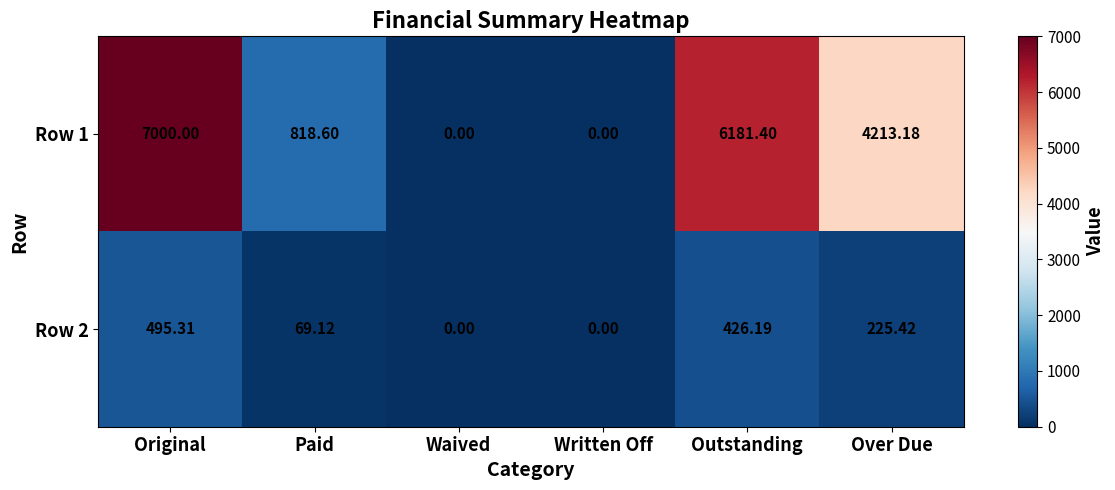

Rank the series by their average value, from lowest to highest.

Row 2, Row 1